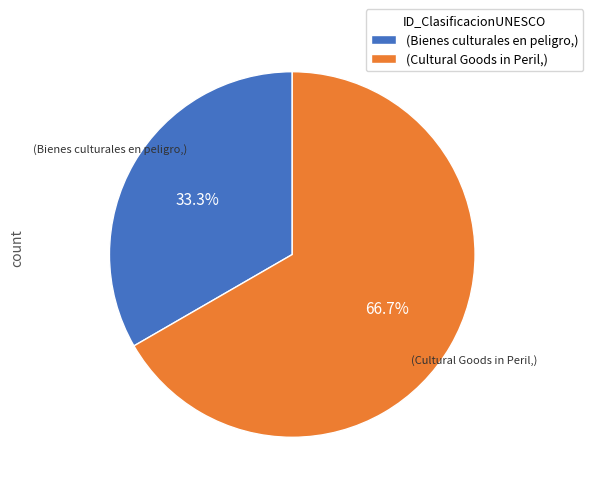

What is the smallest slice in the pie chart?

(Bienes culturales en peligro,)